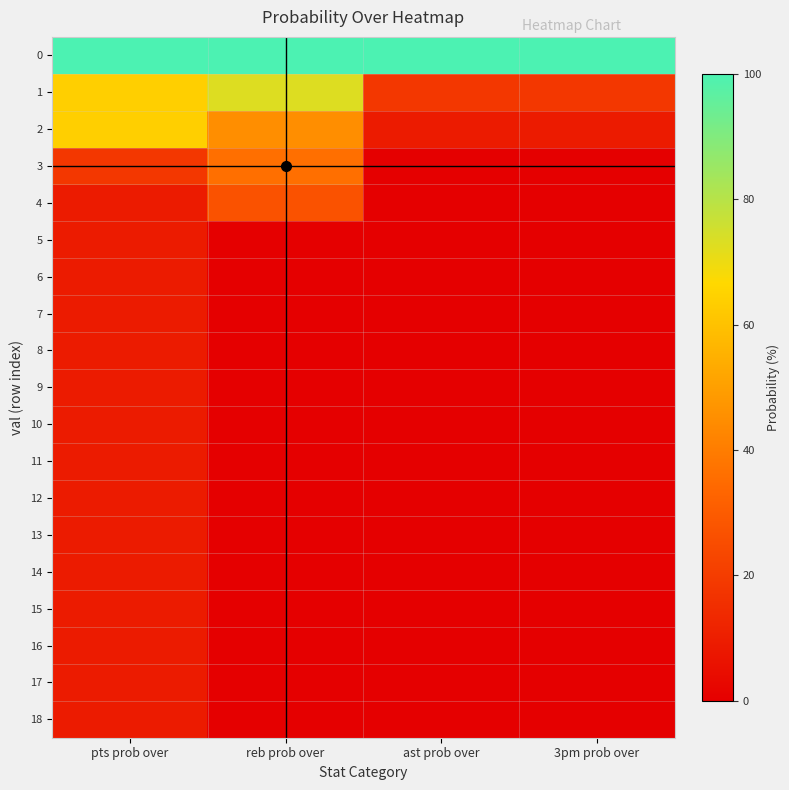

Reading left to right, list all the values displayed in this chart.

0: pts prob over=100	reb prob over=100	ast prob over=100	3pm prob over=100
1: pts prob over=64	reb prob over=73	ast prob over=18	3pm prob over=18
2: pts prob over=64	reb prob over=45	ast prob over=9	3pm prob over=9
3: pts prob over=18	reb prob over=36	ast prob over=0	3pm prob over=0
4: pts prob over=9	reb prob over=27	ast prob over=0	3pm prob over=0
5: pts prob over=9	reb prob over=0	ast prob over=0	3pm prob over=0
6: pts prob over=9	reb prob over=0	ast prob over=0	3pm prob over=0
7: pts prob over=9	reb prob over=0	ast prob over=0	3pm prob over=0
8: pts prob over=9	reb prob over=0	ast prob over=0	3pm prob over=0
9: pts prob over=9	reb prob over=0	ast prob over=0	3pm prob over=0
10: pts prob over=9	reb prob over=0	ast prob over=0	3pm prob over=0
11: pts prob over=9	reb prob over=0	ast prob over=0	3pm prob over=0
12: pts prob over=9	reb prob over=0	ast prob over=0	3pm prob over=0
13: pts prob over=9	reb prob over=0	ast prob over=0	3pm prob over=0
14: pts prob over=9	reb prob over=0	ast prob over=0	3pm prob over=0
15: pts prob over=9	reb prob over=0	ast prob over=0	3pm prob over=0
16: pts prob over=9	reb prob over=0	ast prob over=0	3pm prob over=0
17: pts prob over=9	reb prob over=0	ast prob over=0	3pm prob over=0
18: pts prob over=9	reb prob over=0	ast prob over=0	3pm prob over=0